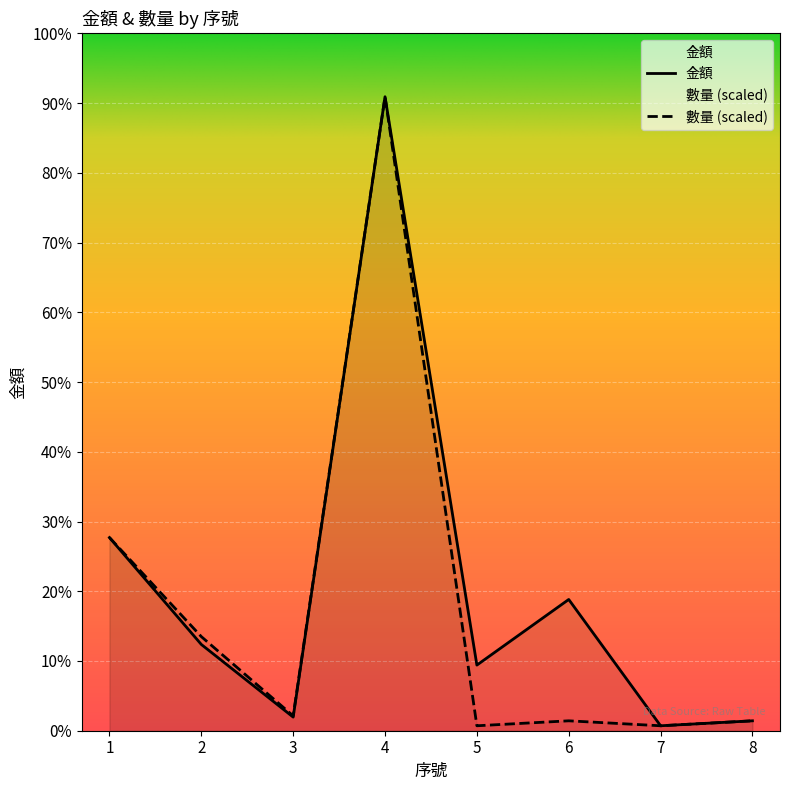

True or false: 數量 and 金額 intersect in this chart.

False